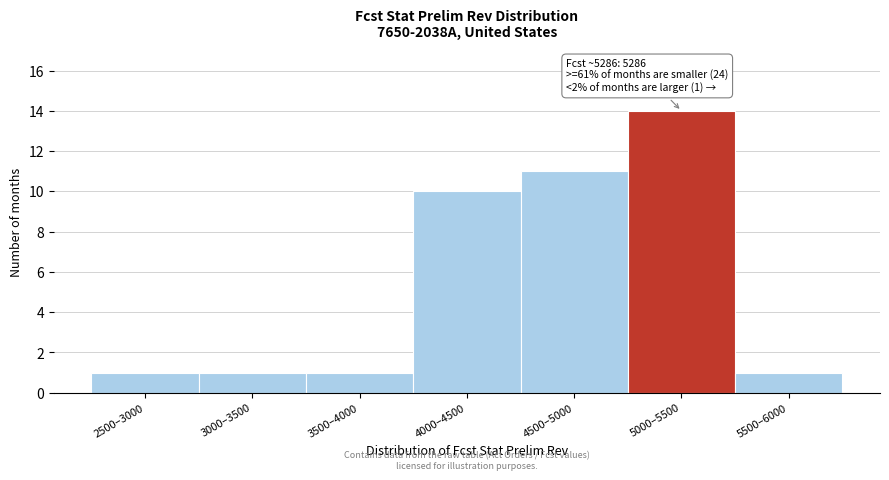

Reading left to right, what are all the values shown in this chart?

1	1	1	10	11	14	1